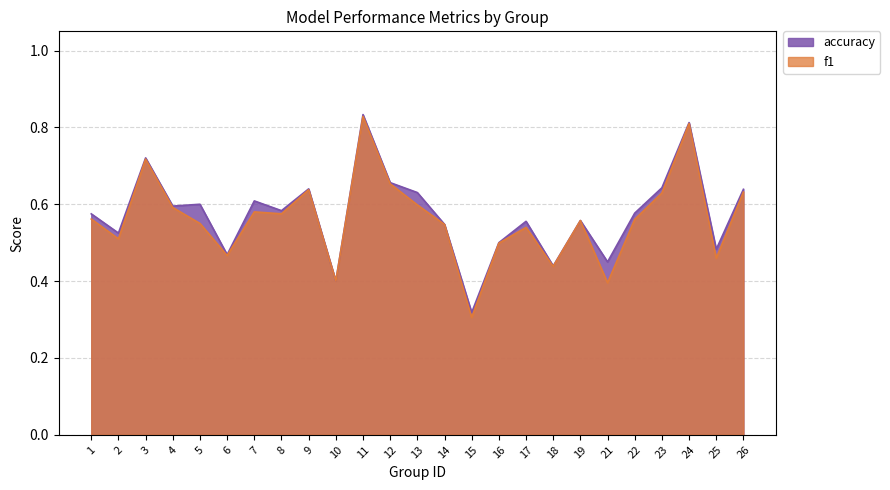

What is the difference between the accuracy values at 25 and 22?

0.1